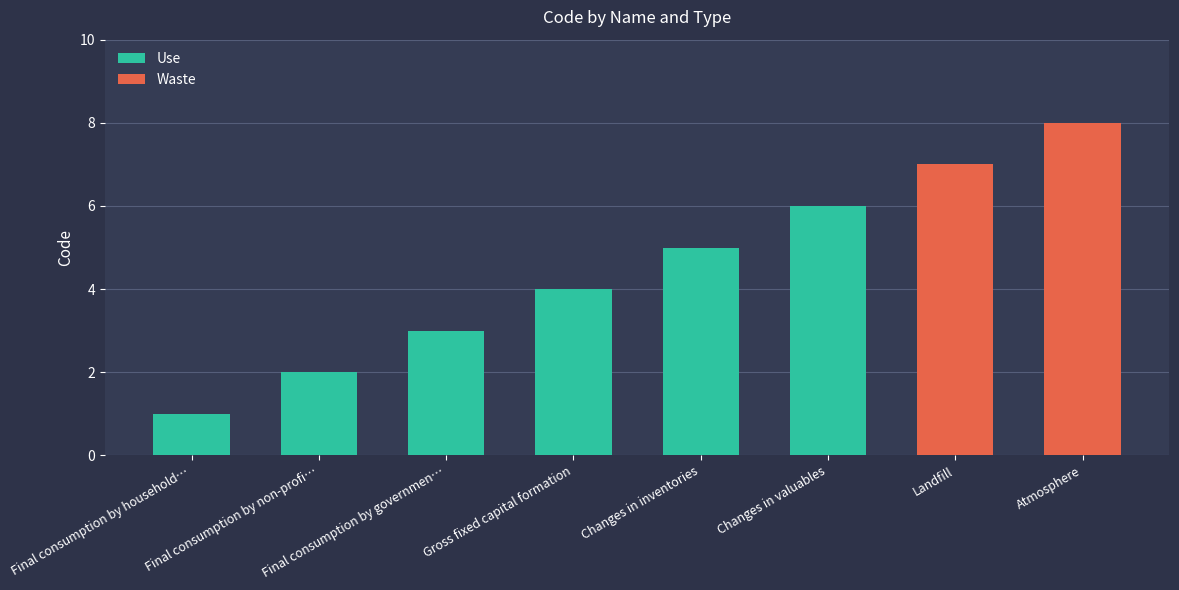

What is the label of the 5th bar from the left?

Changes in inventories